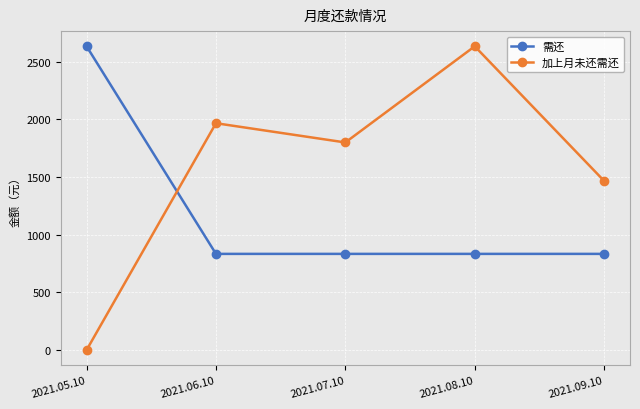

What are all the series names shown in the legend?

需还, 加上月未还需还